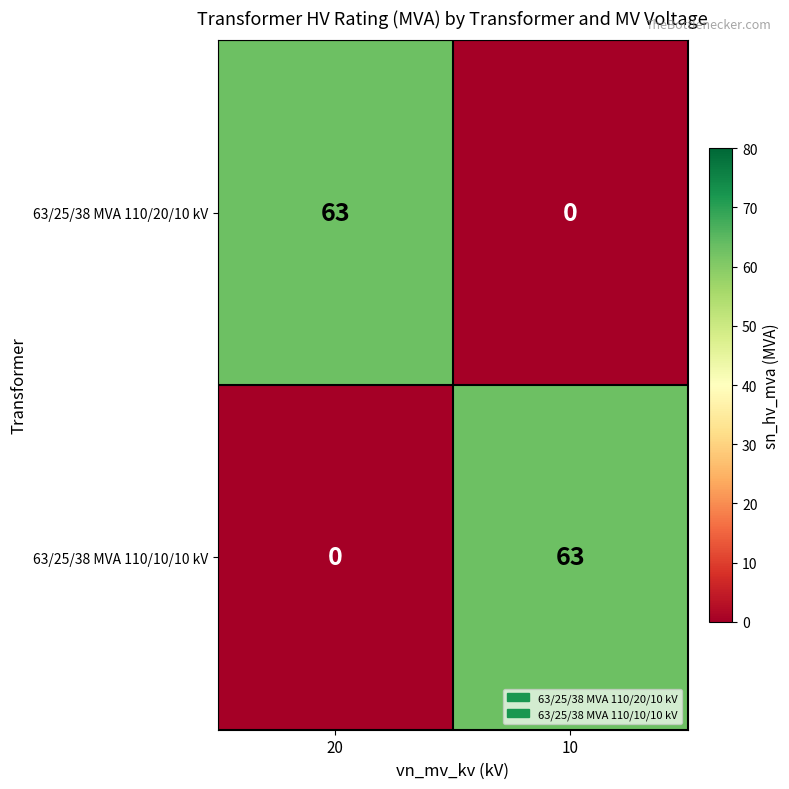

What is the spread (max minus min) of values at 20?

63